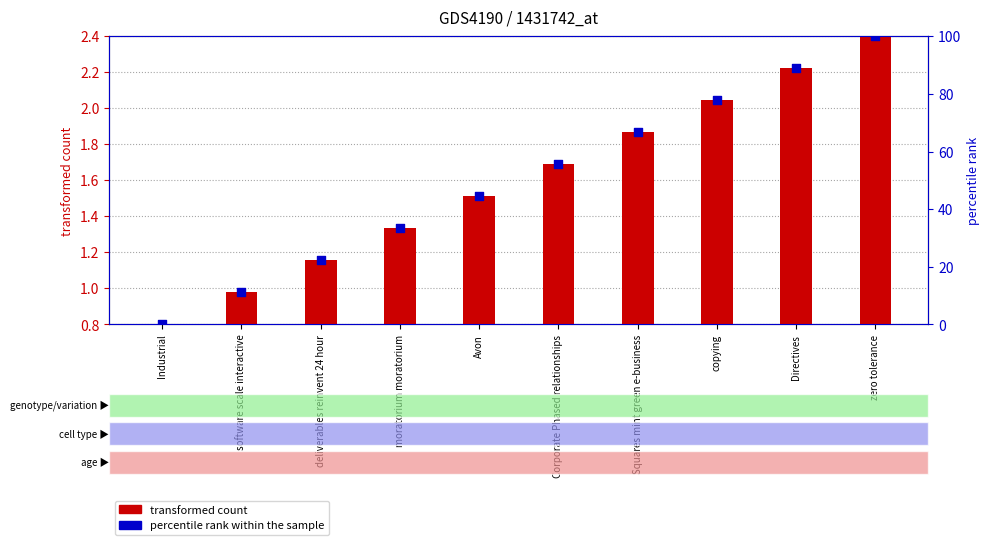

Which series has the largest Y range (max minus min)?

percentile rank within the sample